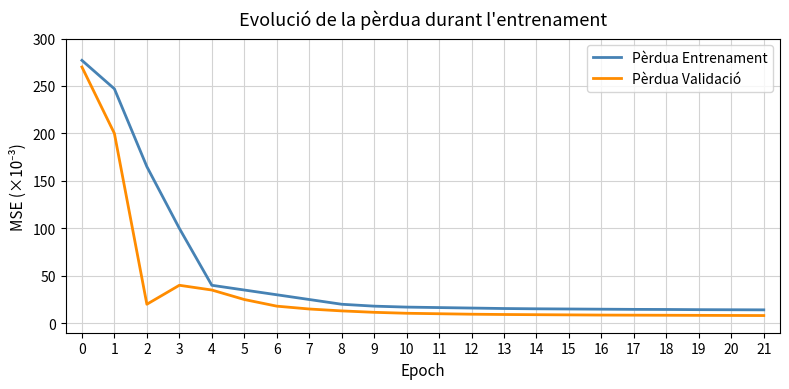

What is the spread (max minus min) of values at 4?

5.0